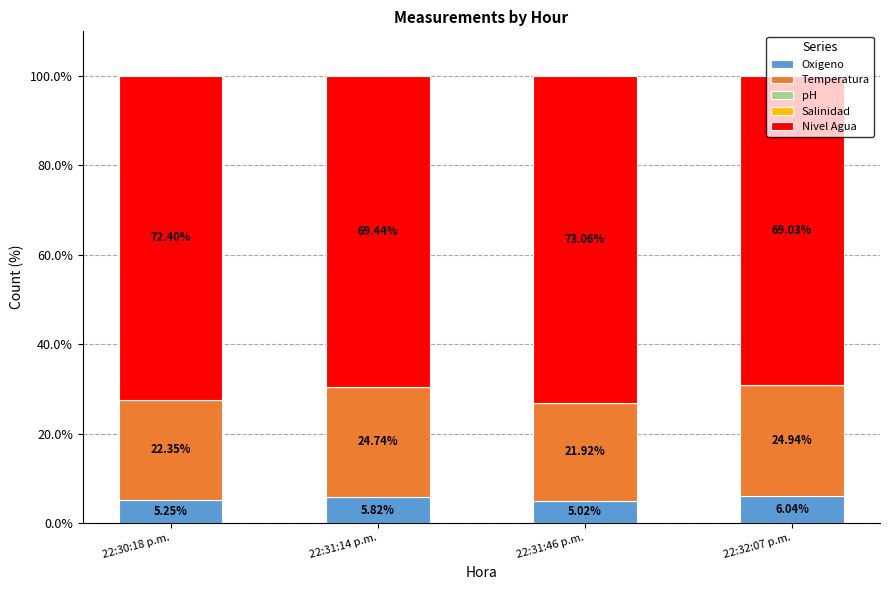

List the labels in order of Oxigeno value, largest first.

22:32:07 p.m., 22:31:14 p.m., 22:30:18 p.m., 22:31:46 p.m.